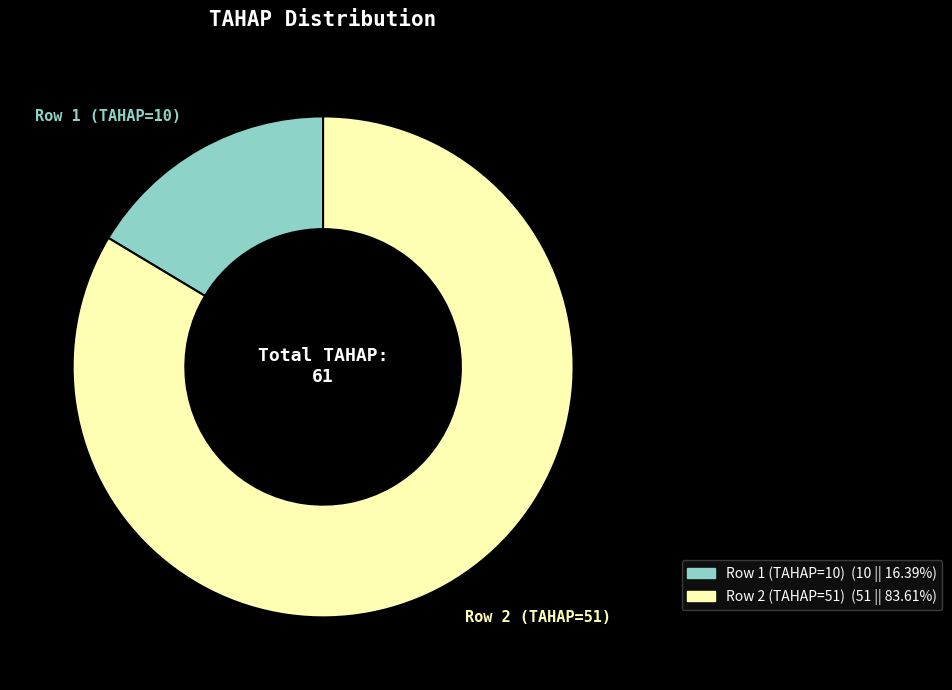

Is the sum of Row 1 (TAHAP=10) and Row 2 (TAHAP=51) greater than half?

Yes